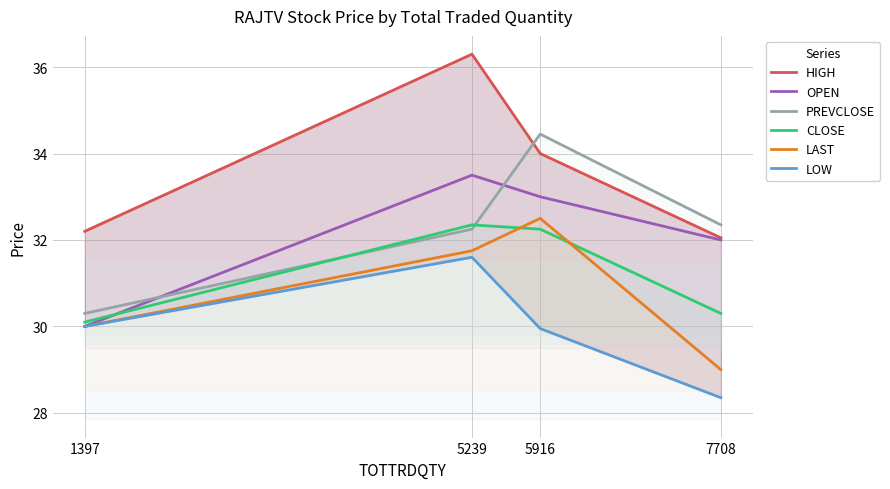

At which category does the chart reach its minimum across all series?

7708